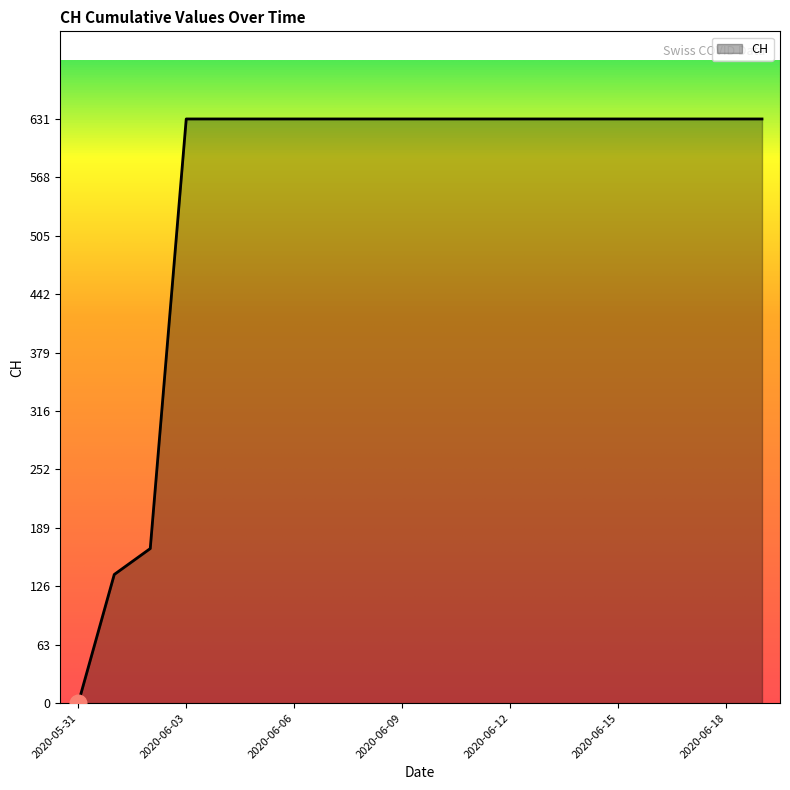

How many lines are shown in the chart?

1